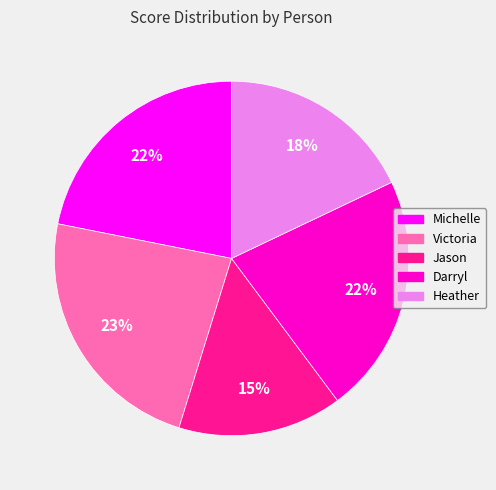

True or false: Heather accounts for 18% of the total.

True